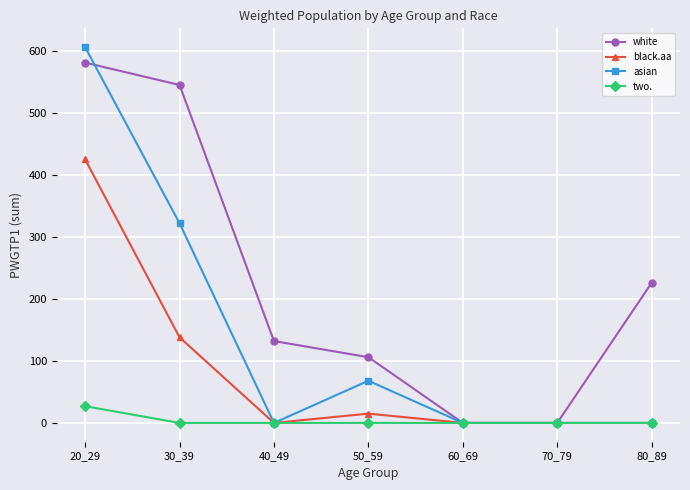

Which series changed the most between 40_49 and 70_79?

white